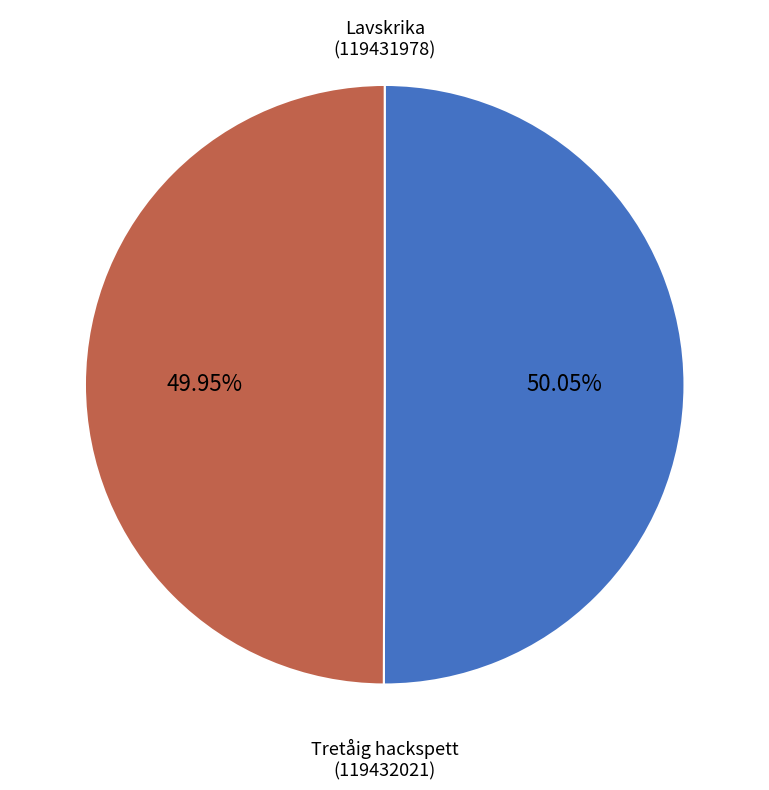

Approximately how many times larger is the value at Lavskrika compared to Tretåig hackspett?

1.0